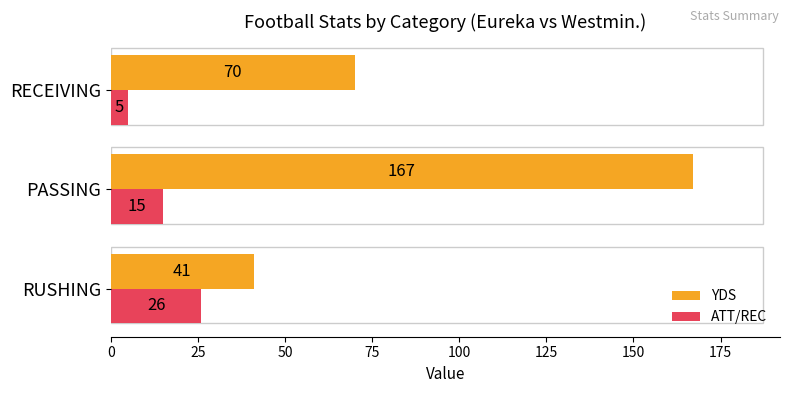

List the series in order of their peak value, lowest first.

ATT/REC, YDS